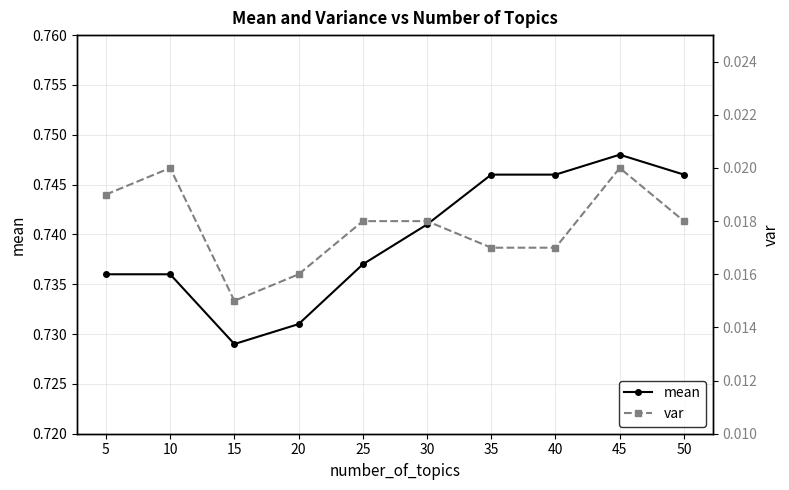

Is the value of var at 45 greater than the value of mean at 30?

No